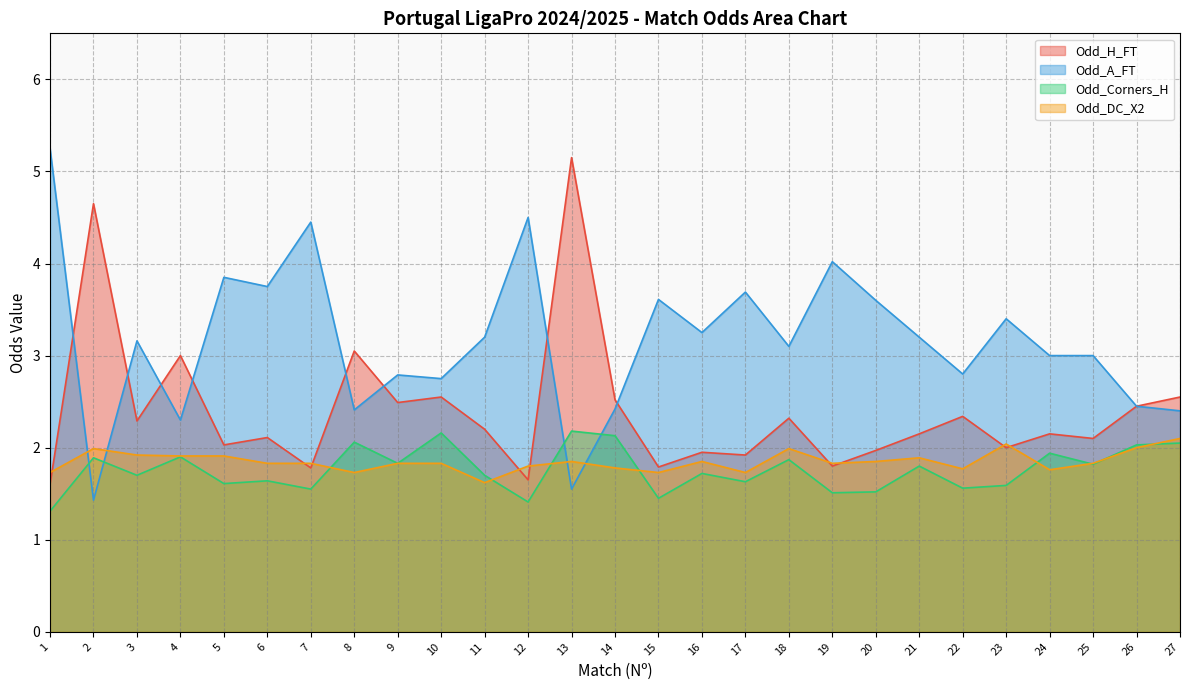

What are all the series names shown in the legend?

Odd_H_FT, Odd_A_FT, Odd_Corners_H, Odd_DC_X2